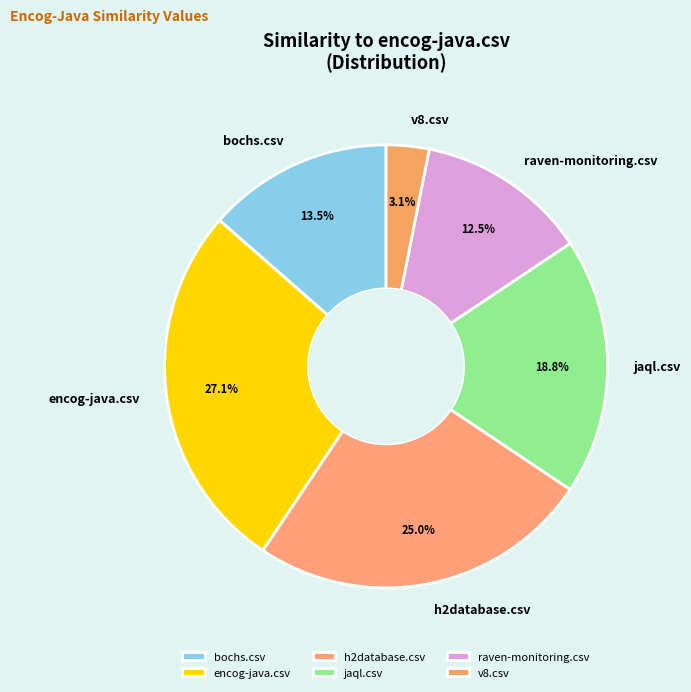

What is the smallest slice in the pie chart?

v8.csv